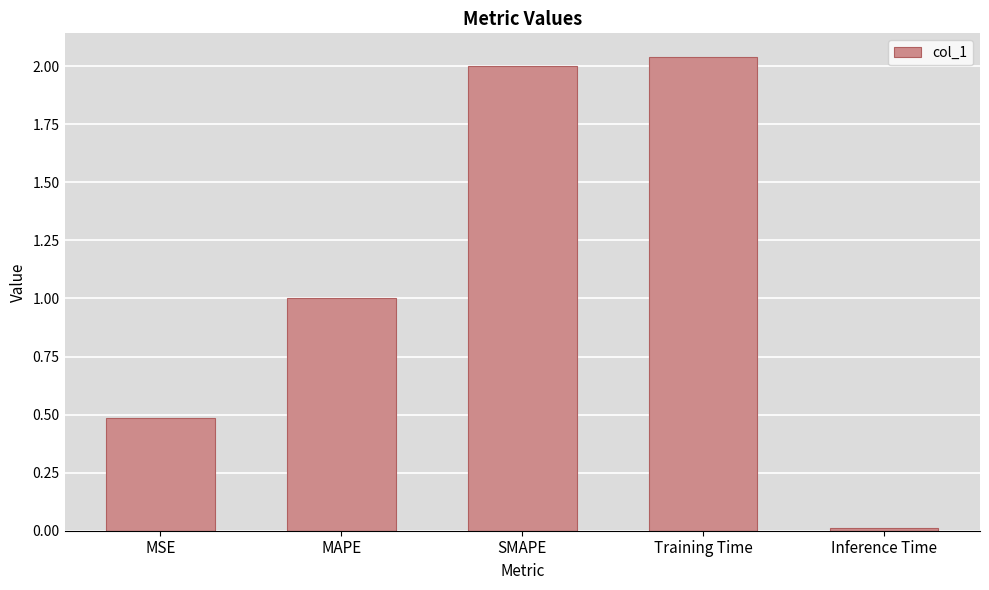

How many data points does each series have?

5